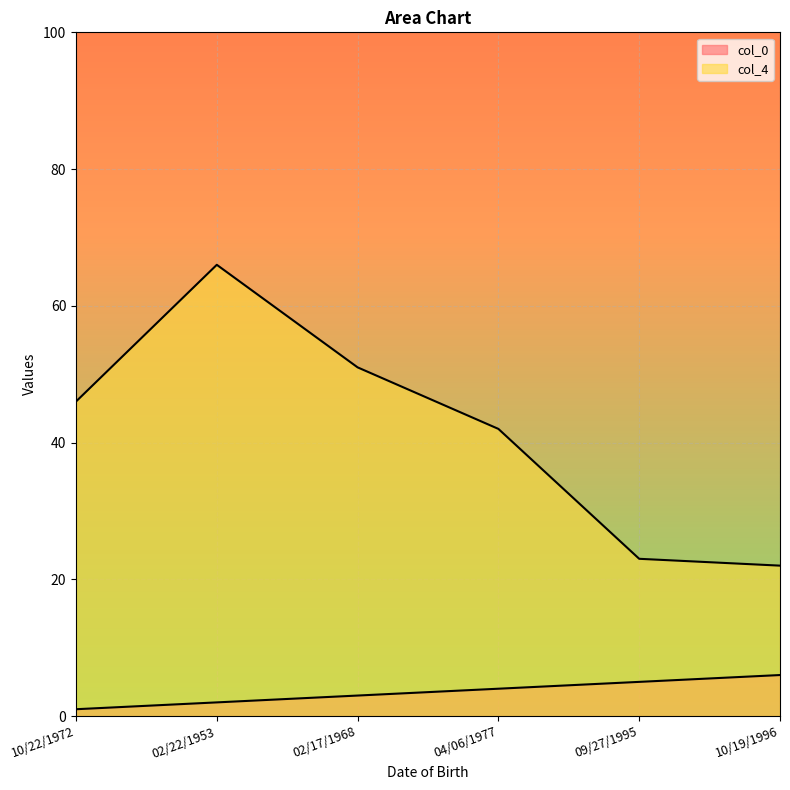

At how many categories does at least one series exceed 58?

1